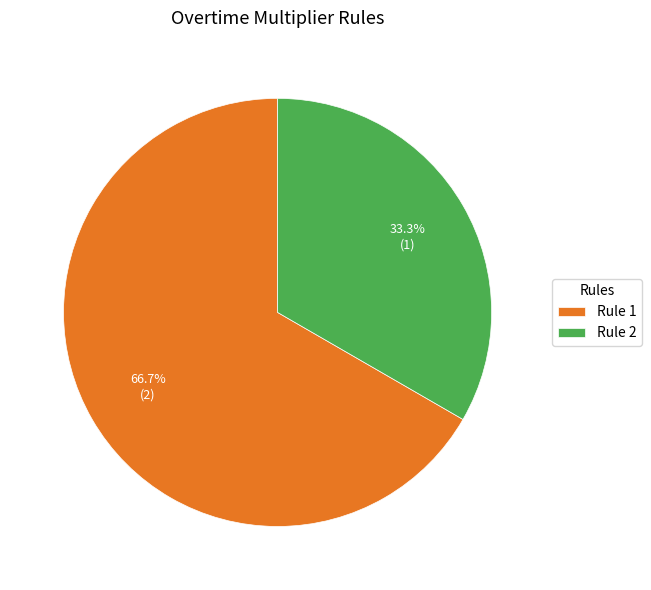

How many slices are in this pie chart?

2